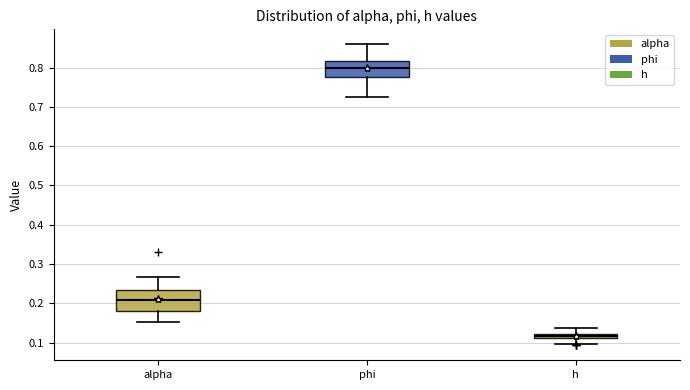

Which box has the highest median line?

phi